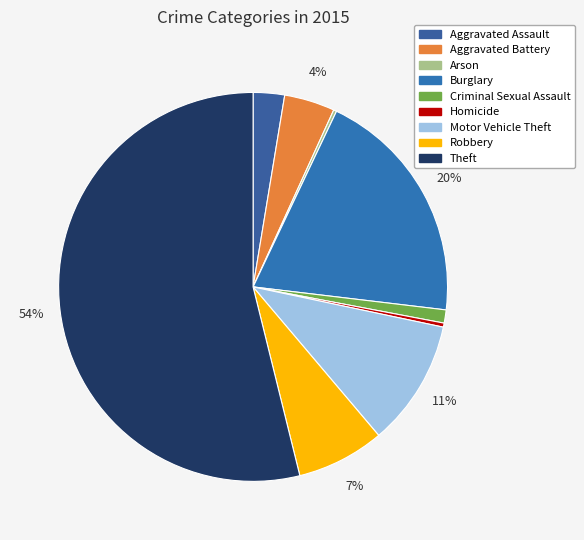

What is the largest slice in the pie chart?

Theft